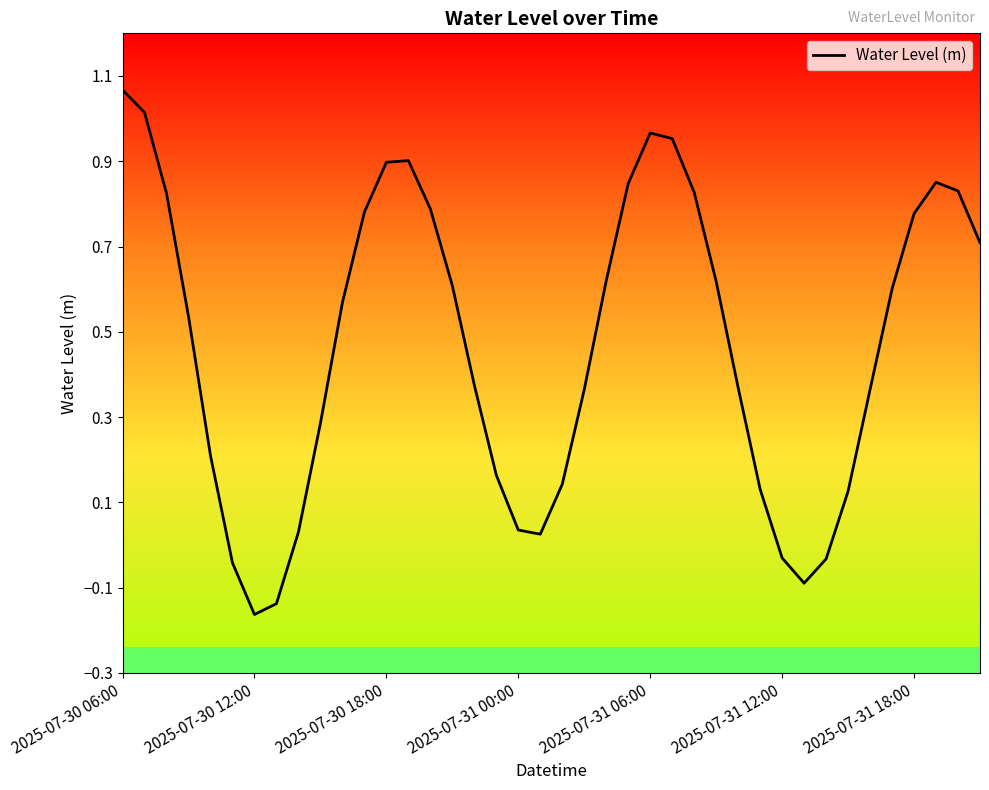

What is the value of the 1st point from the left?

1.1